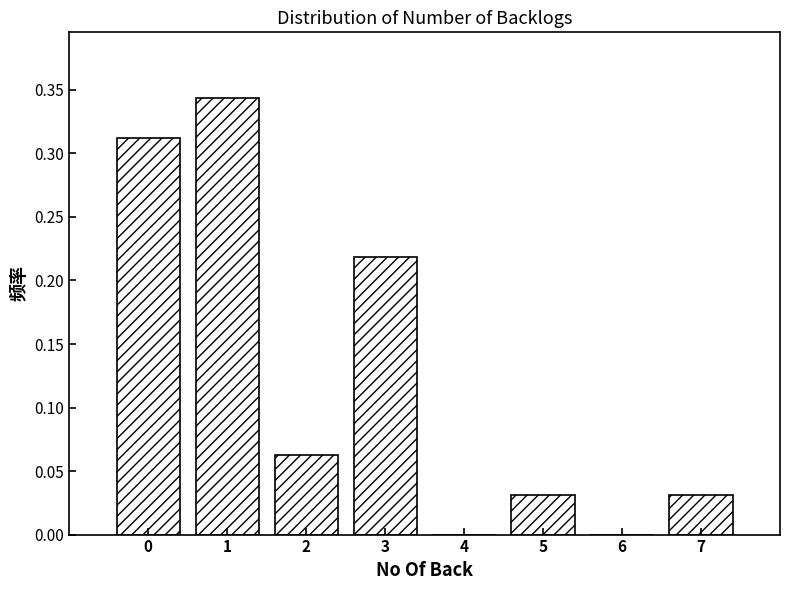

What is the sum of all values?

1.0